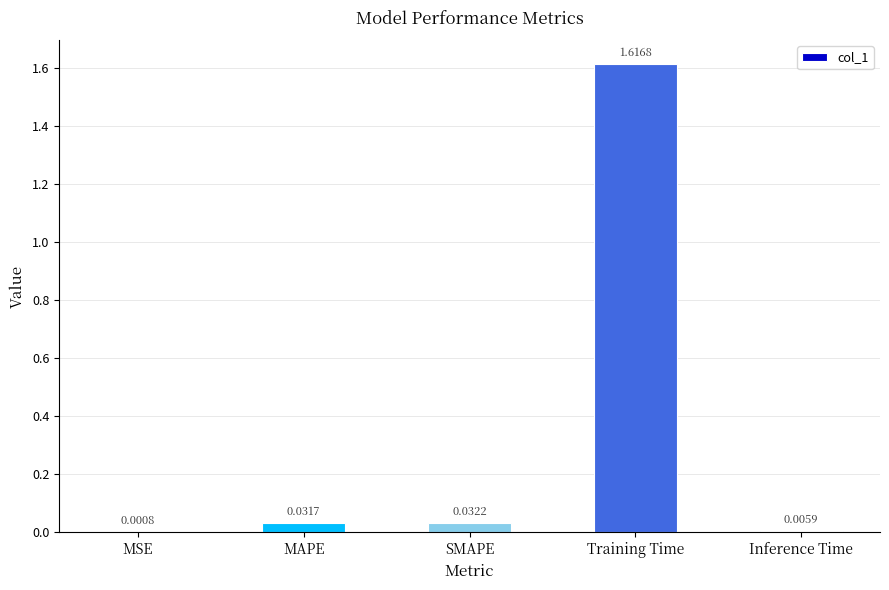

At which category does the chart reach its peak across all series?

Training Time